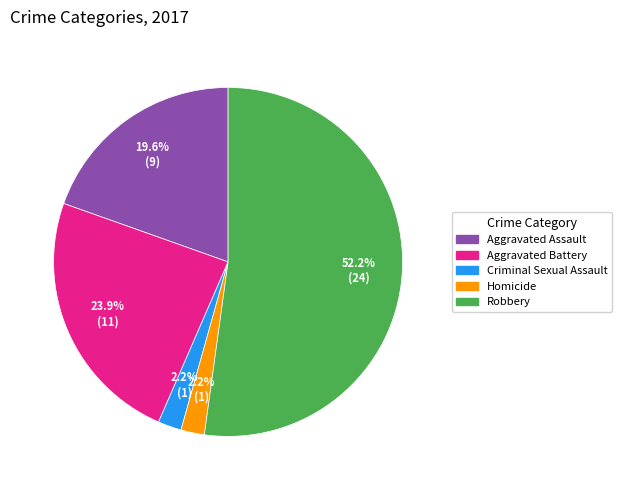

To the nearest percent, what is the difference between the largest and smallest slice percentages?

50%